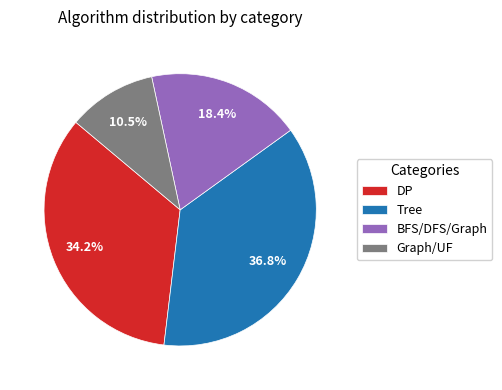

To the nearest percent, what is the difference between the largest and smallest slice percentages?

26%